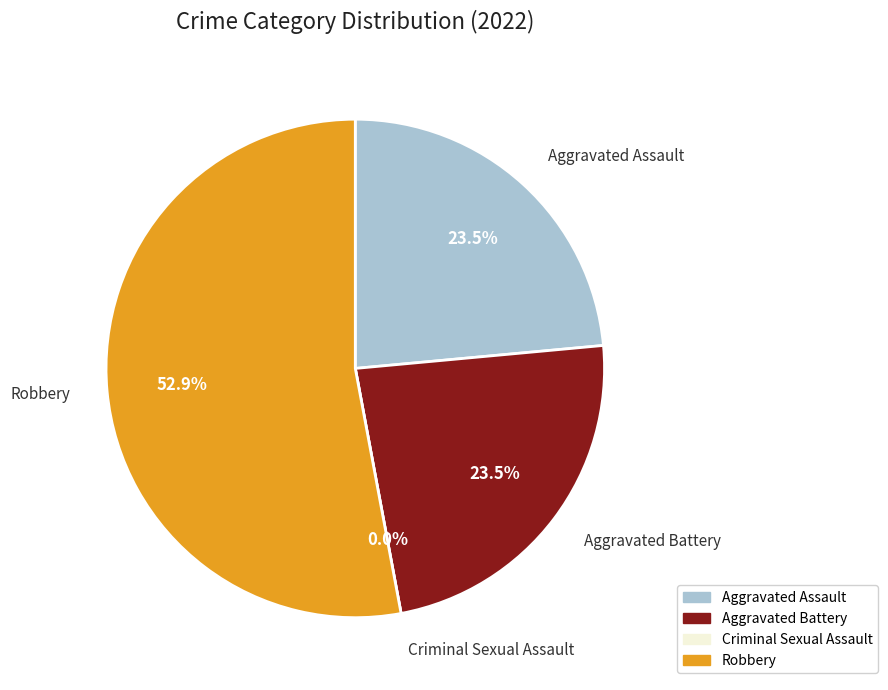

Which has a higher value, Robbery or Aggravated Battery?

Robbery